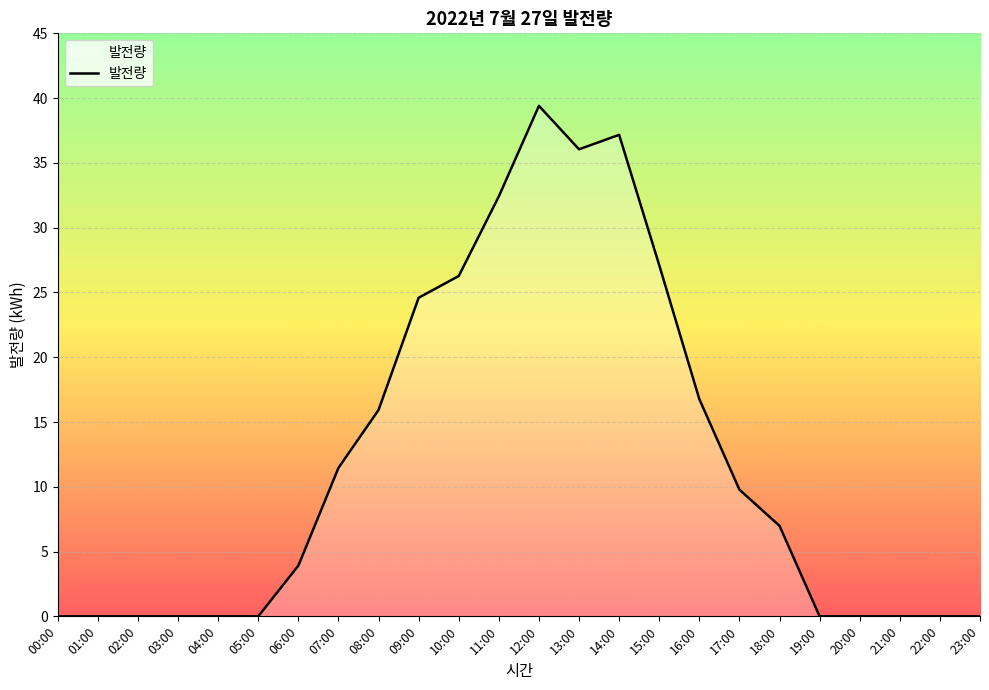

Which has a higher value, 22:00 or 11:00?

11:00